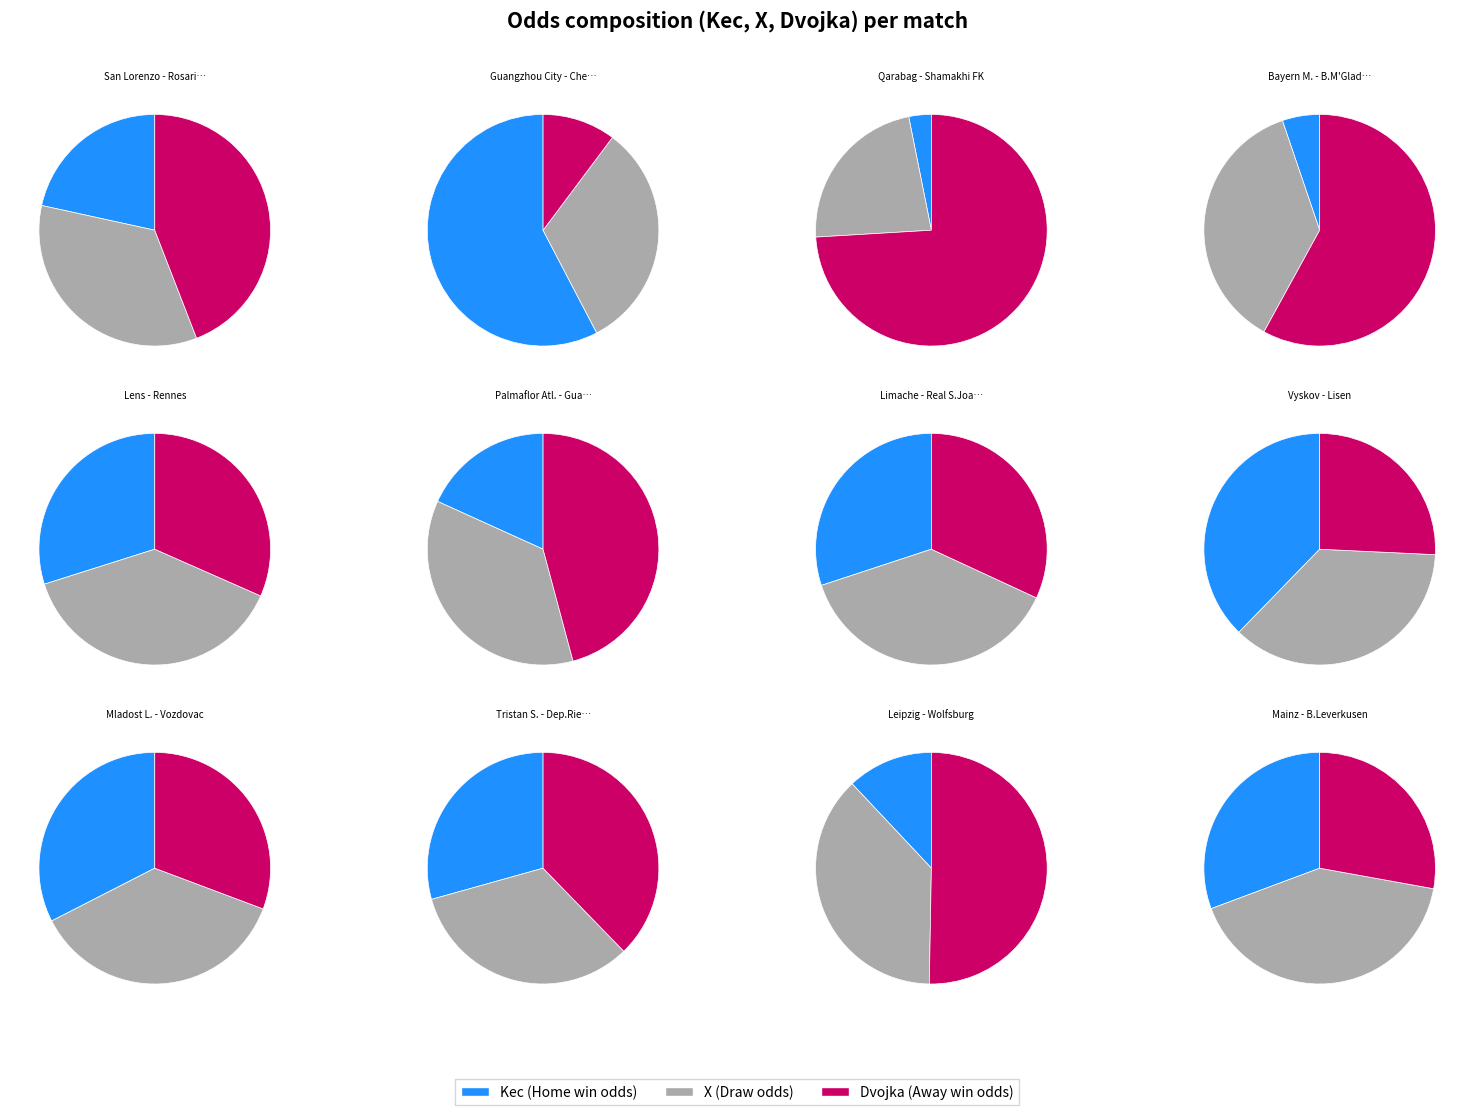

Does Bayern M. - B.M'Gladbach account for over 50% of the chart?

No